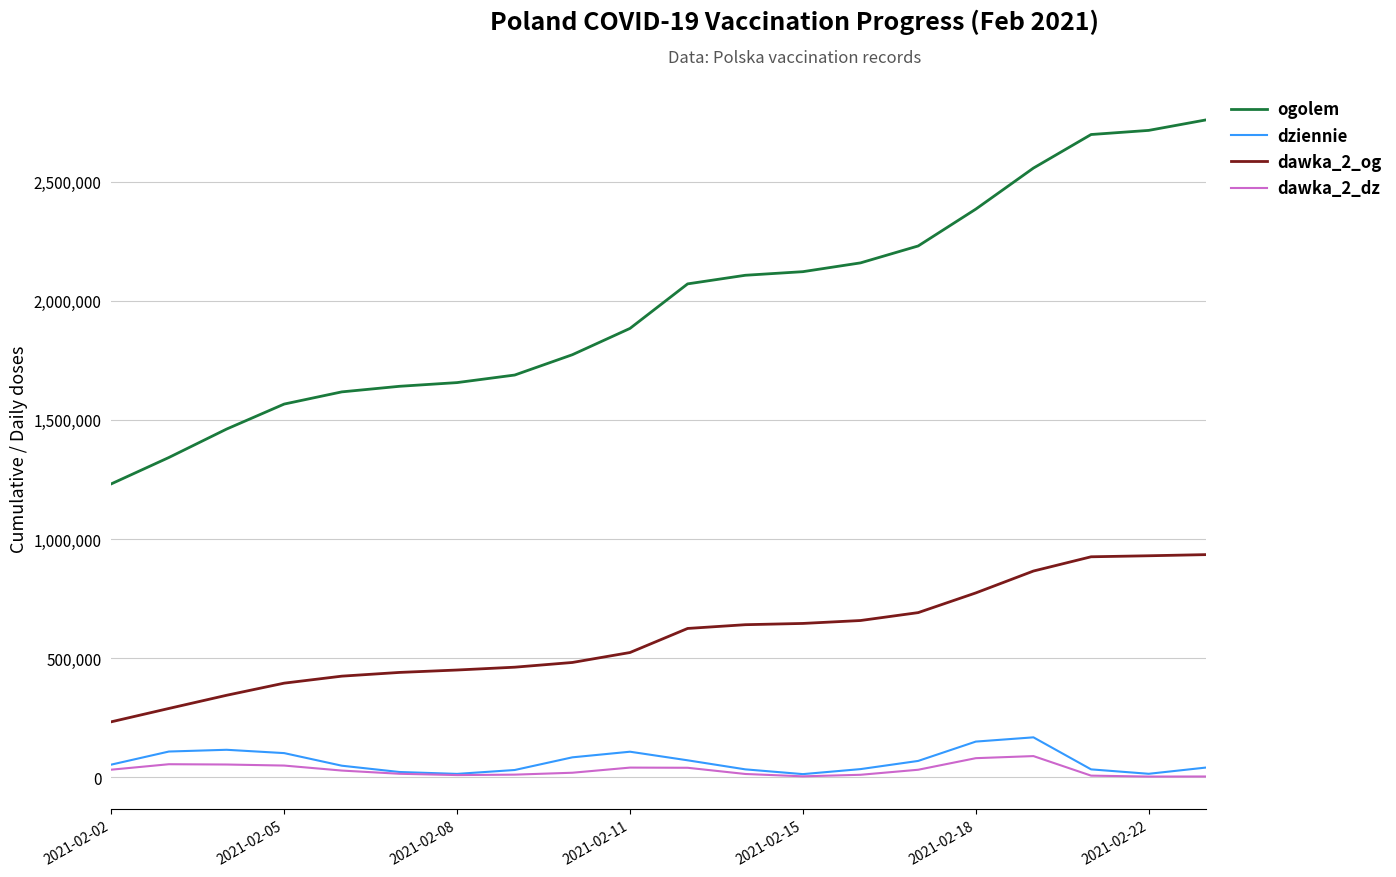

True or false: dziennie and ogolem cross at least once.

False